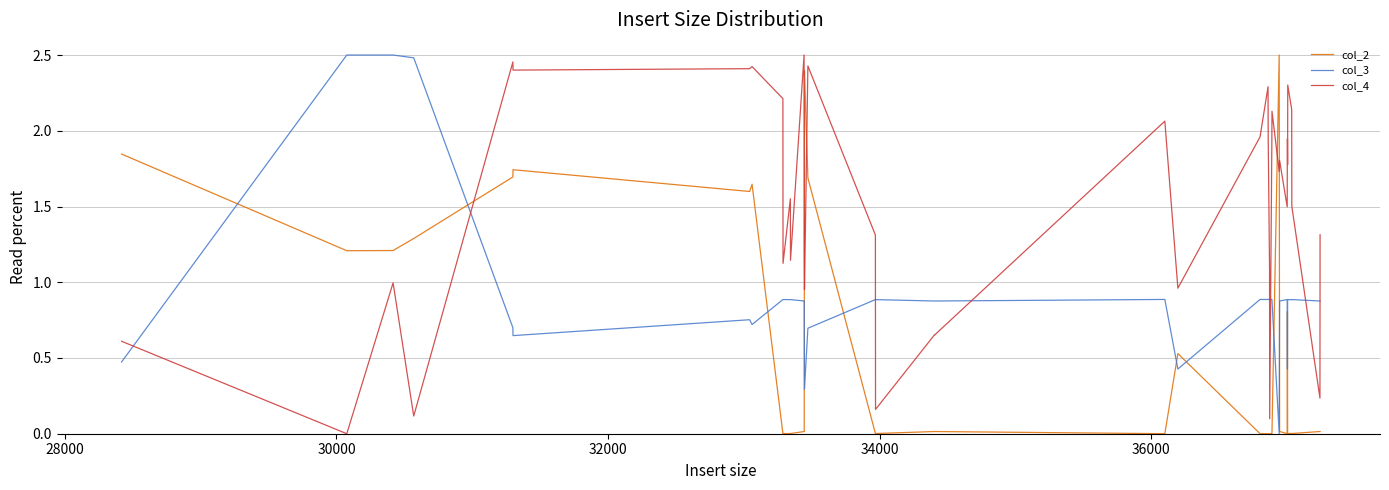

Count the number of categories in the chart.

40